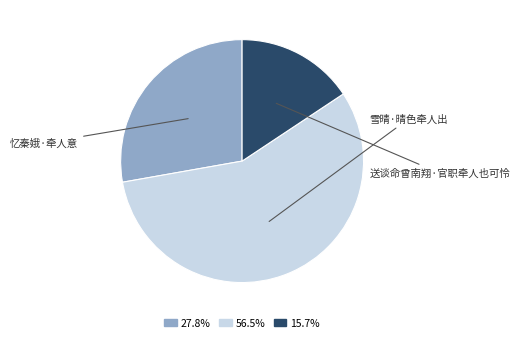

True or false: 送谈命曾南翔·官职牵人也可怜 accounts for 16% of the total.

True